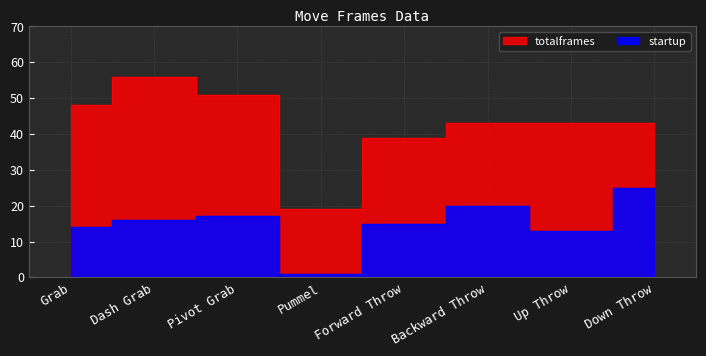

True or false: startup has a value of 16 at Dash Grab.

True